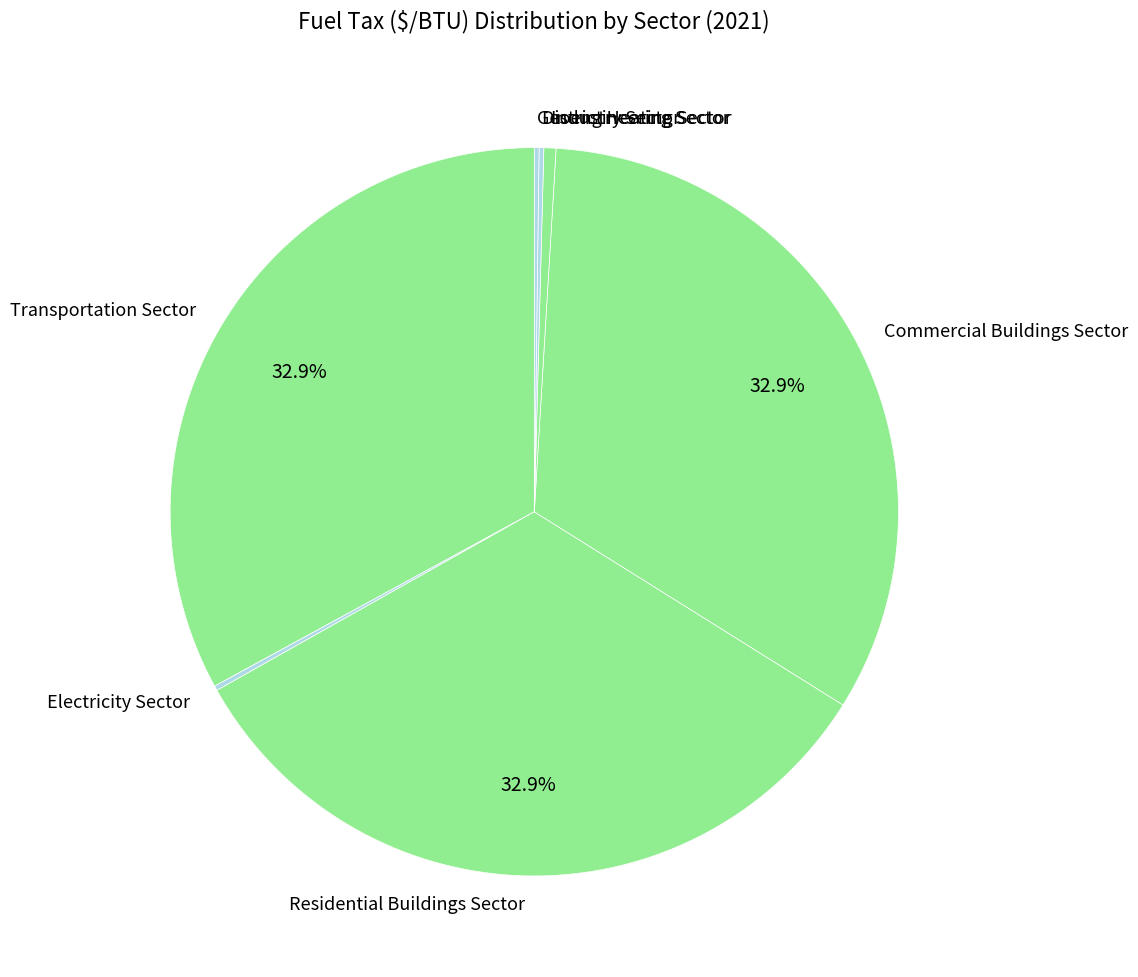

Combined, what portion of the pie is Residential Buildings Sector and Commercial Buildings Sector?

65.9%